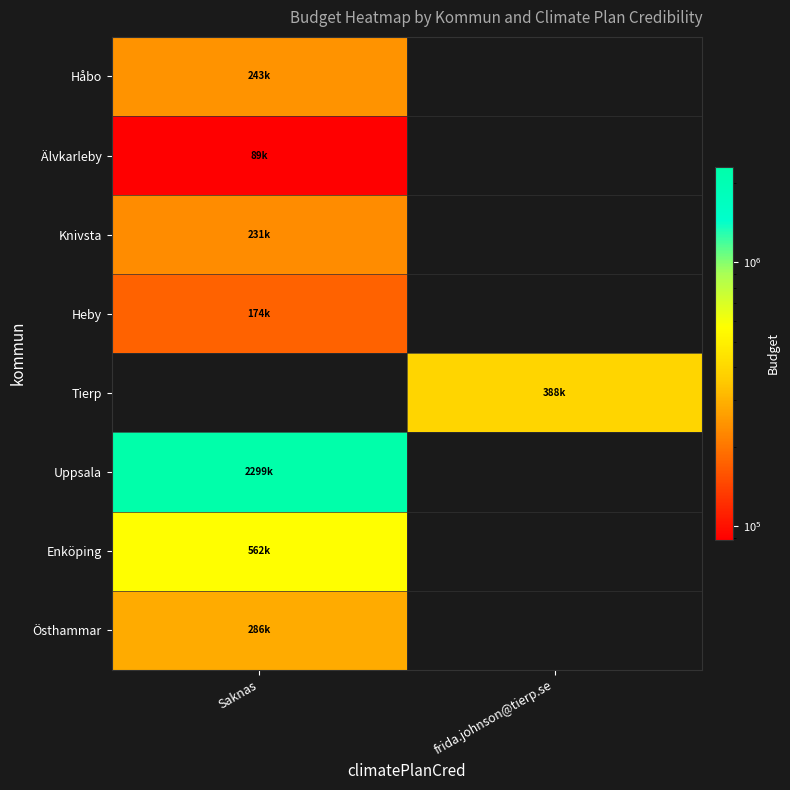

Rank the series by their maximum value, from highest to lowest.

Uppsala, Enköping, Tierp, Östhammar, Håbo, Knivsta, Heby, Älvkarleby